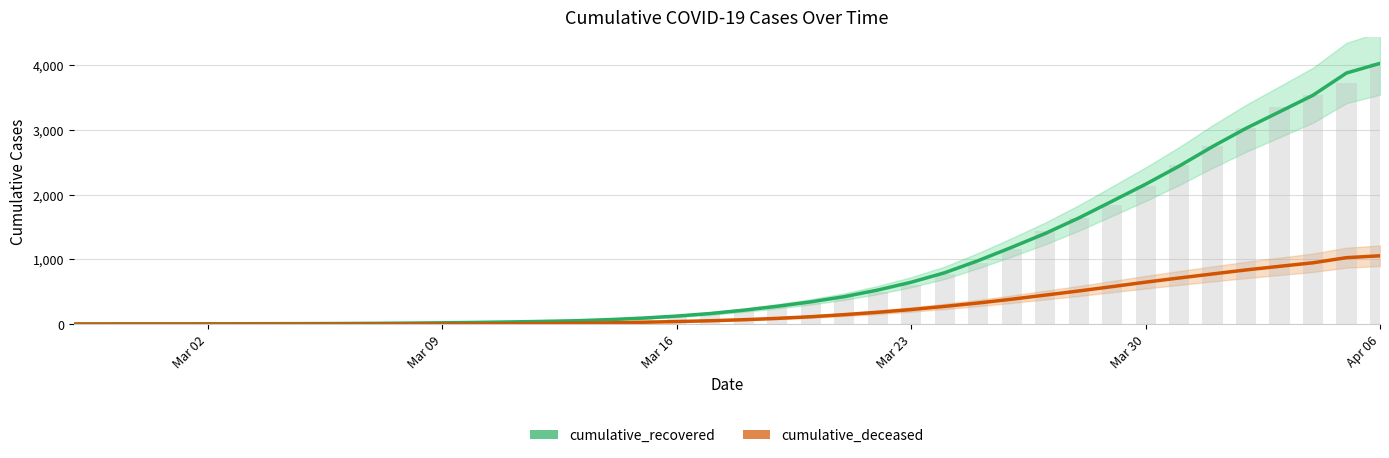

What are all the series names shown in the legend?

cumulative_recovered, cumulative_deceased